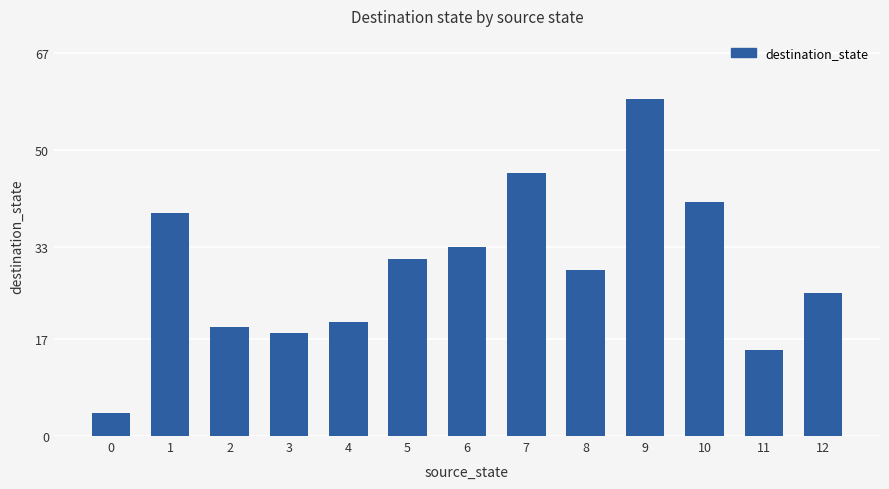

Rank the categories by value from highest to lowest.

9, 7, 10, 1, 6, 5, 8, 12, 4, 2, 3, 11, 0